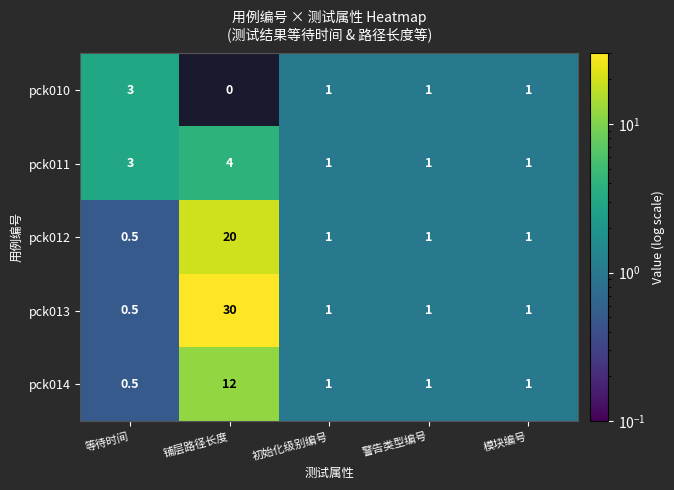

At how many categories does at least one series exceed 25?

1